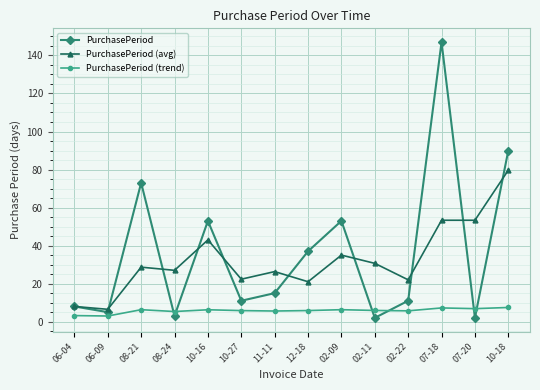

At which category does PurchasePeriod (avg) reach its first local peak?

08-21